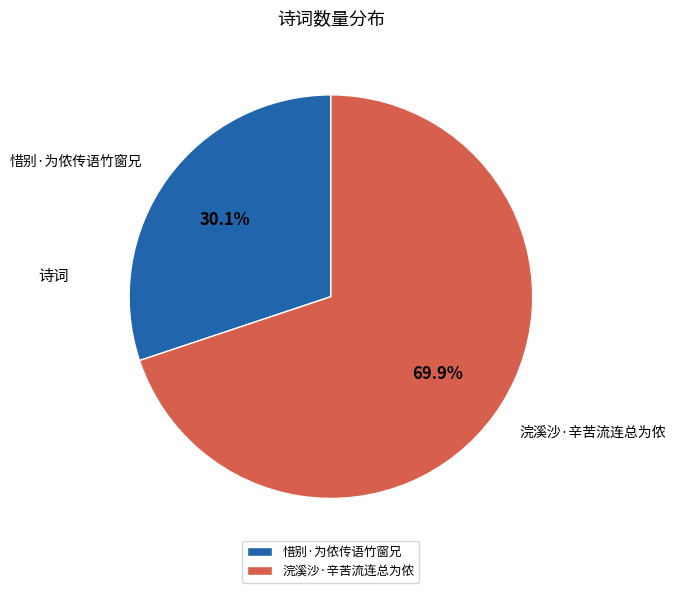

What percentage is the 浣溪沙·辛苦流连总为侬 slice, to the nearest percent?

70%